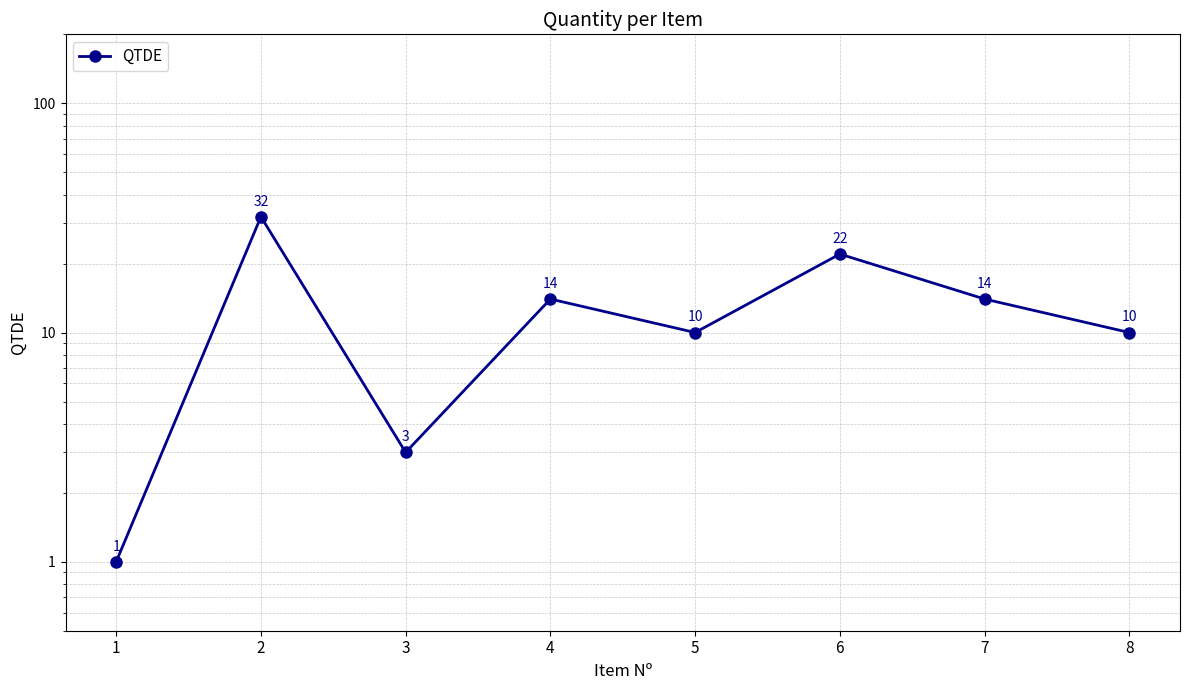

At which category does the chart reach its minimum across all series?

1